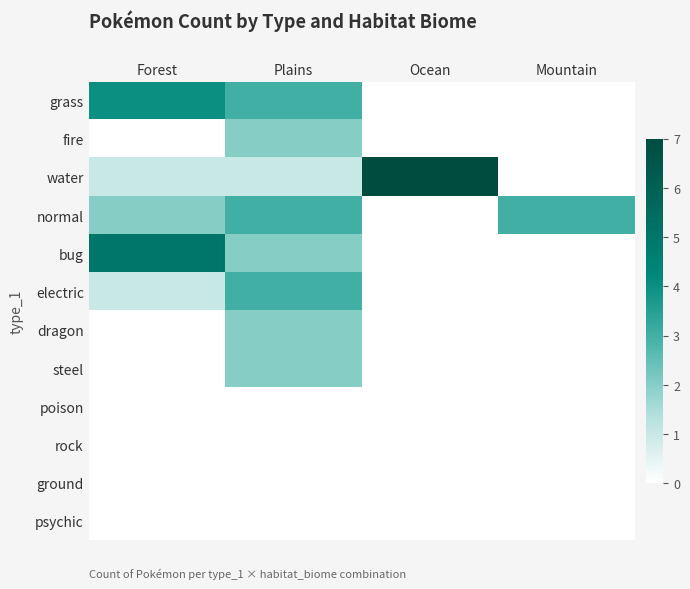

Rank the series by their maximum value, from highest to lowest.

water, bug, grass, normal, electric, fire, dragon, steel, poison, rock, ground, psychic